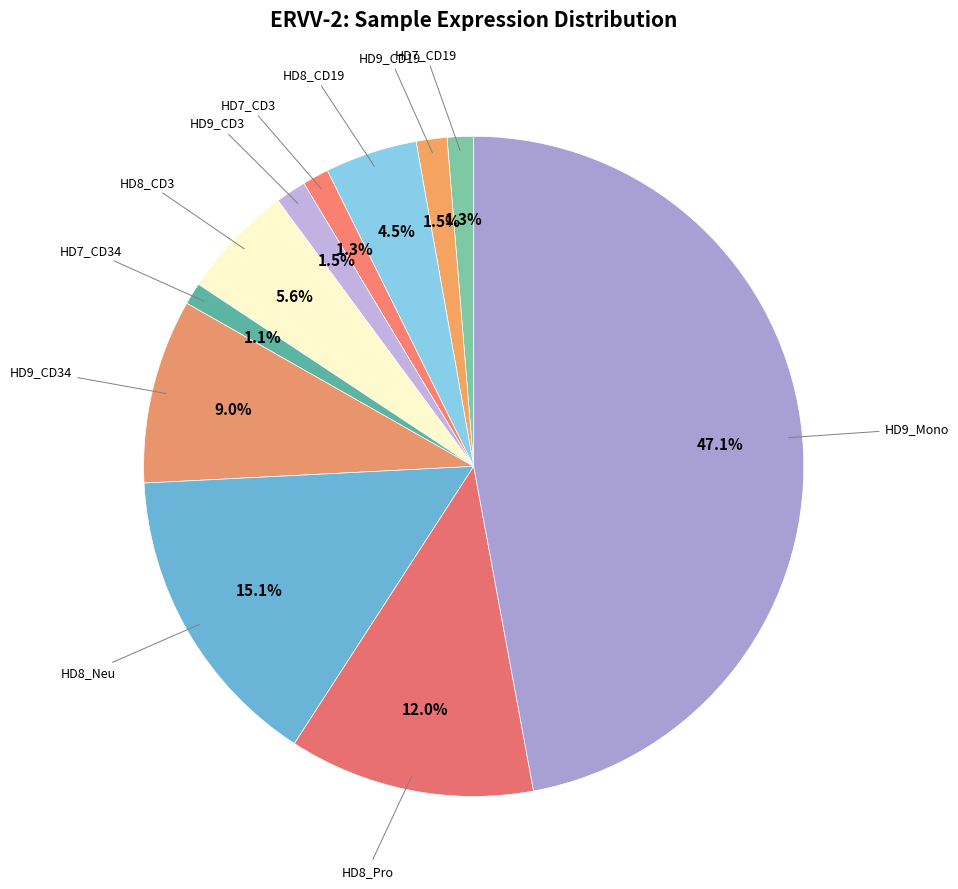

How many segments does this pie chart have?

11